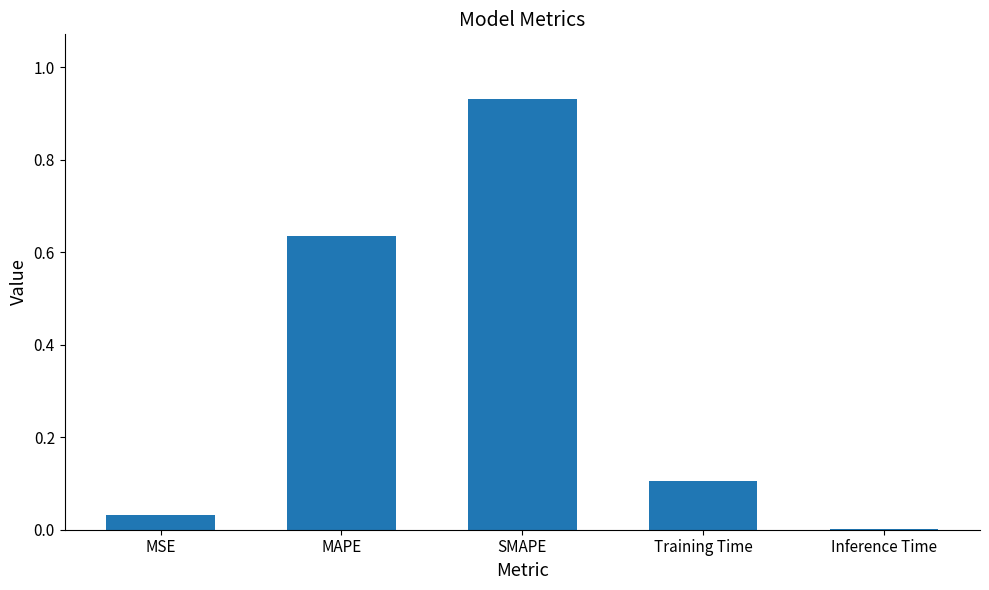

What is the average value?

0.3